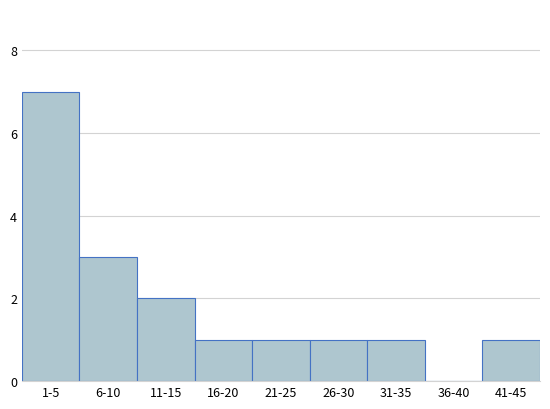

Reading left to right, extract all data points from this chart.

1-5=7	6-10=3	11-15=2	16-20=1	21-25=1	26-30=1	31-35=1	36-40=0	41-45=1